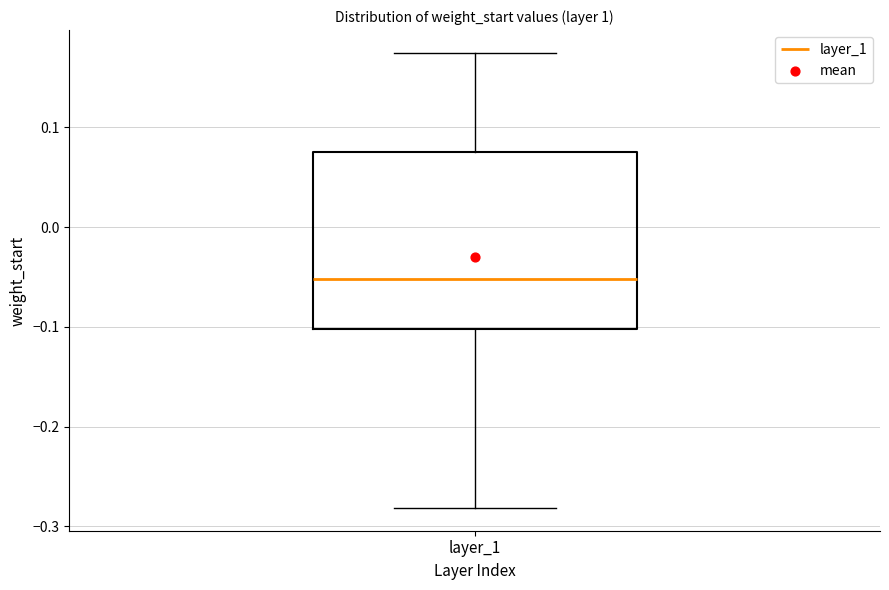

Where does the lower whisker of the box for layer_1 end on the y-axis? The values are not printed on the chart, so give them approximately, as read against the axis.

-0.28